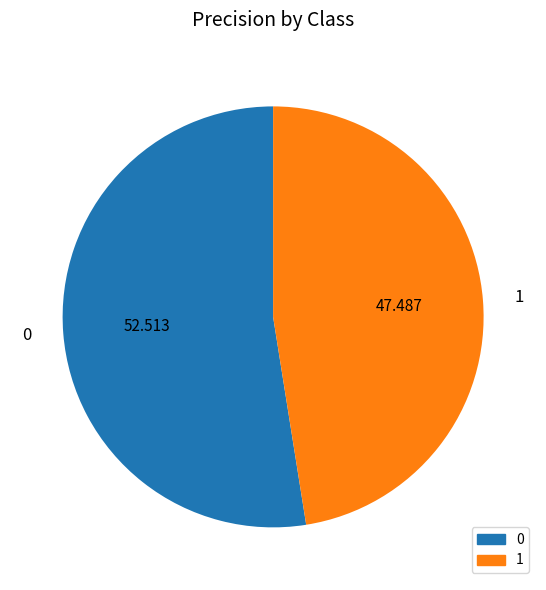

Is there a majority slice in this chart?

Yes